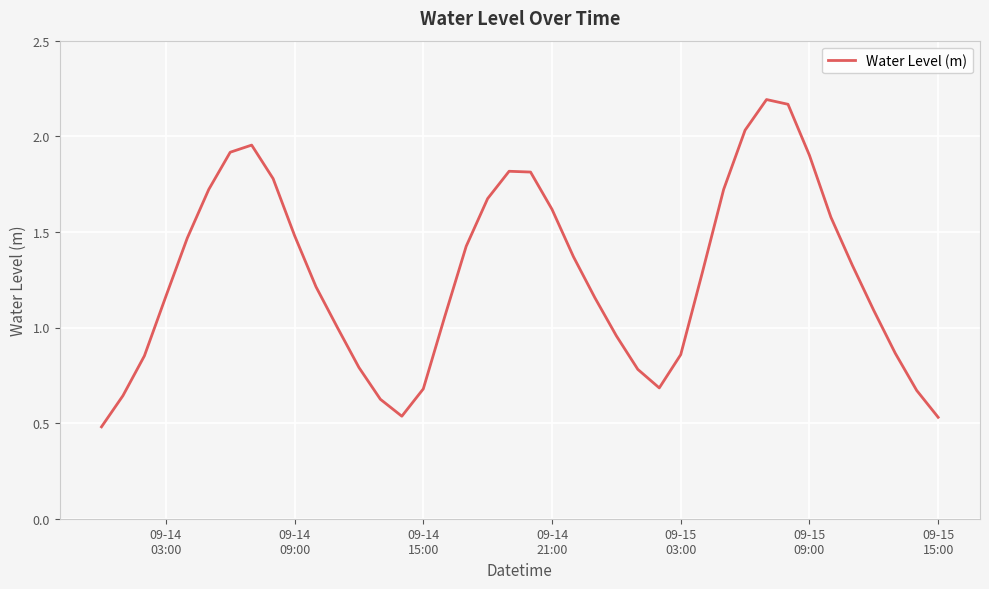

What is the minimum value shown in the chart?

0.5